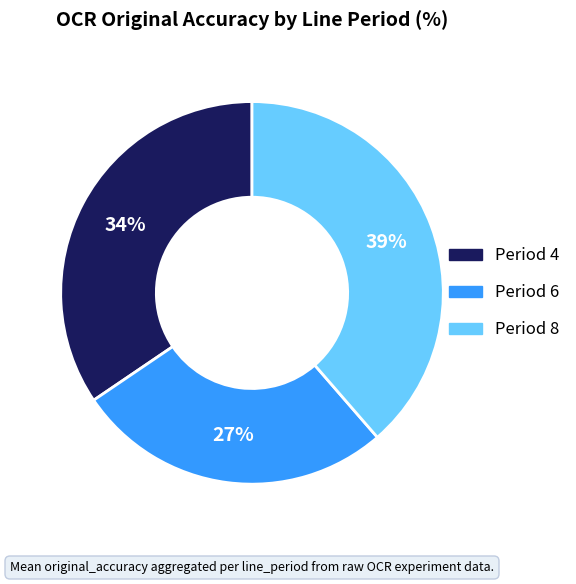

Is there any slice that represents more than half of the pie?

No